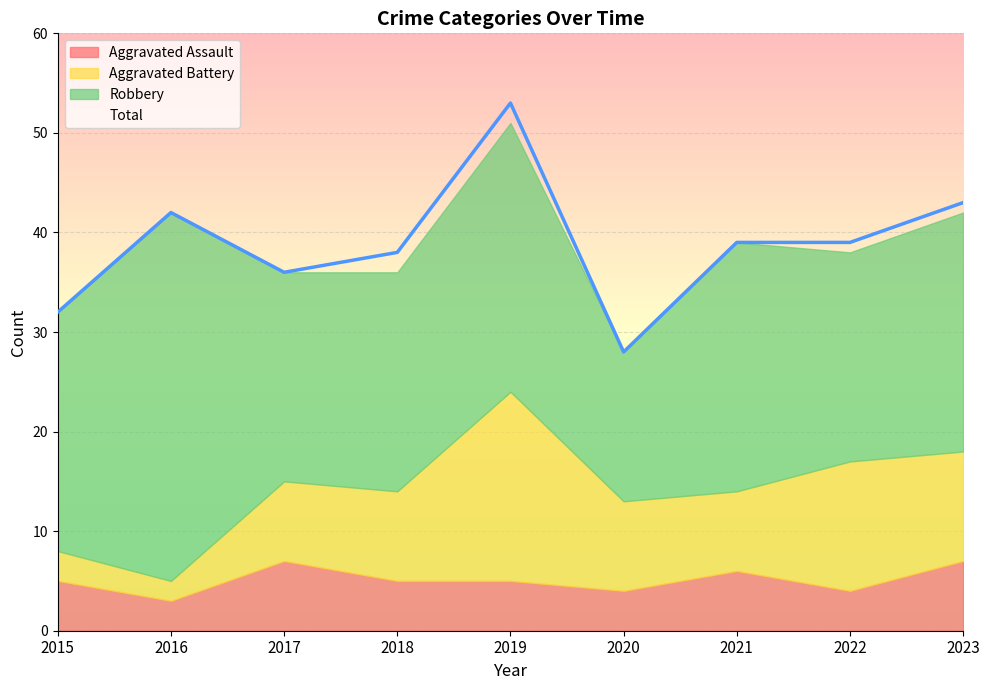

At which category does the chart reach its minimum across all series?

2016